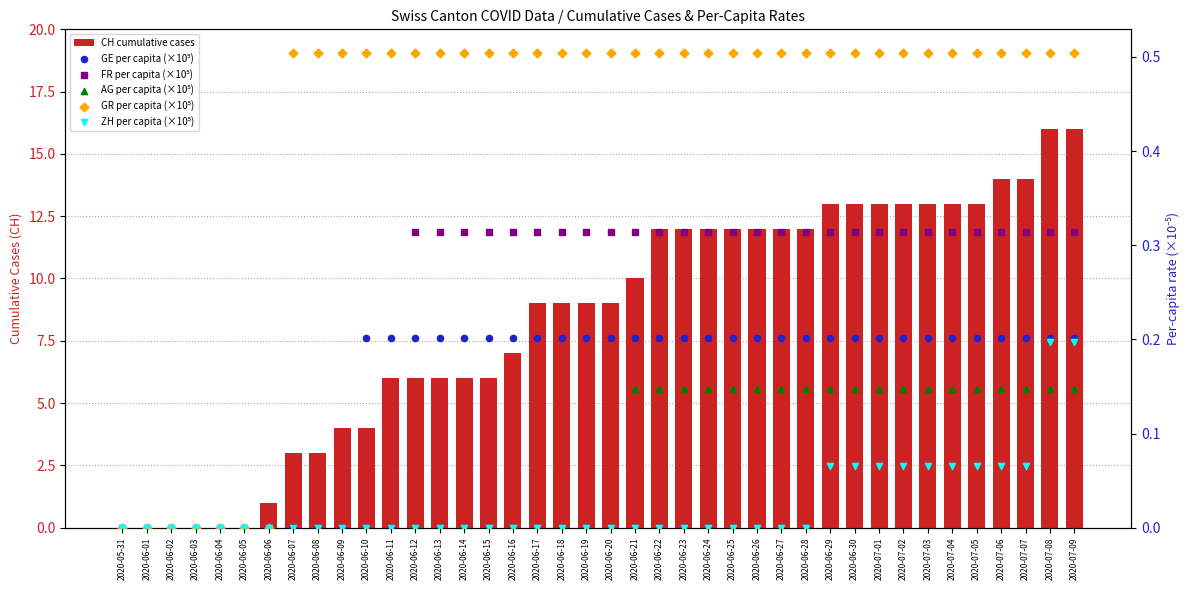

Which series reaches the maximum Y coordinate?

CH cumulative cases